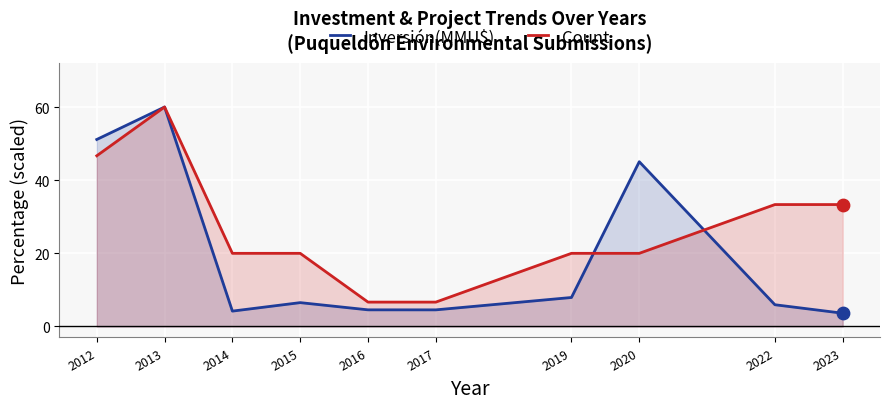

Is the value of Inversión(MMU$) at 2020 greater than the value of Count at 2023?

Yes